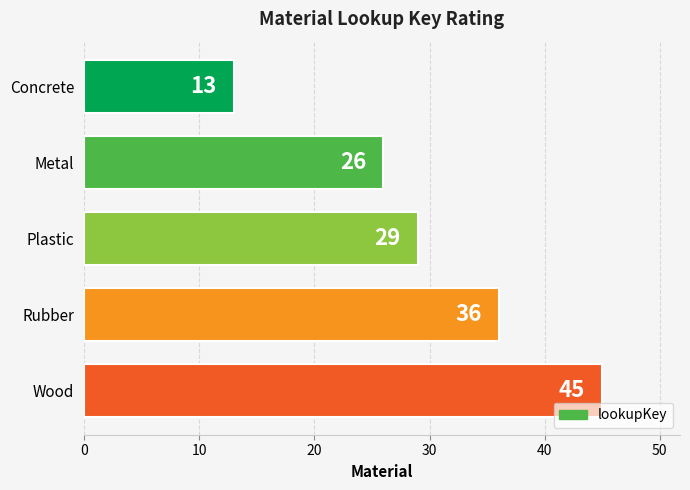

How many data points does each series have?

5